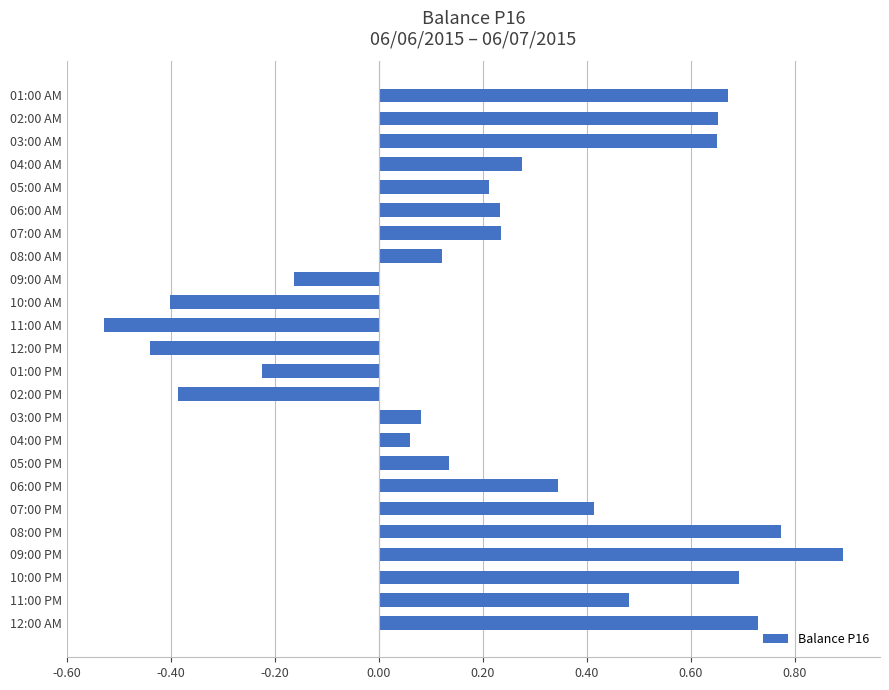

Is it true that the value at 11:00 PM is 0.7?

False